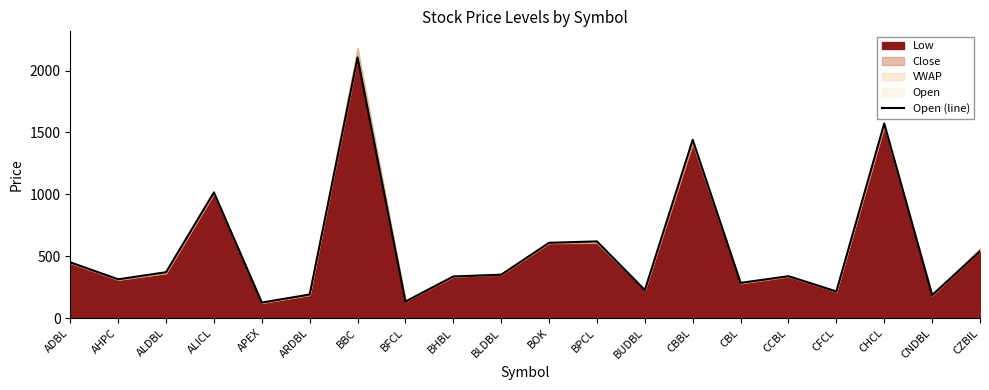

True or false: the data shows 540 at CZBIL.

True